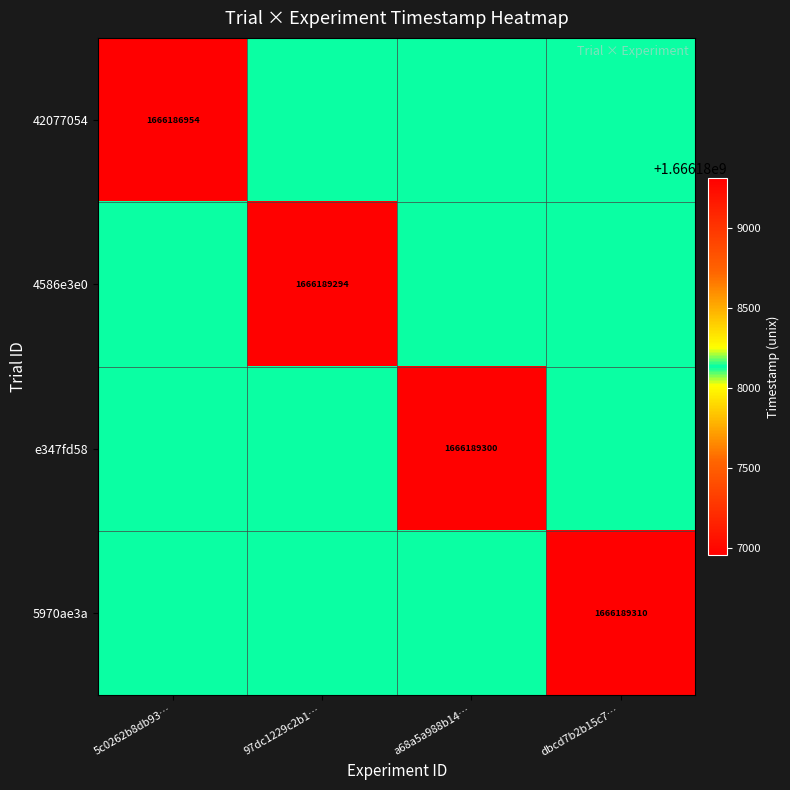

True or false: 4586e3e0 has a value of 1666189294 at 97dc1229c2b1….

True